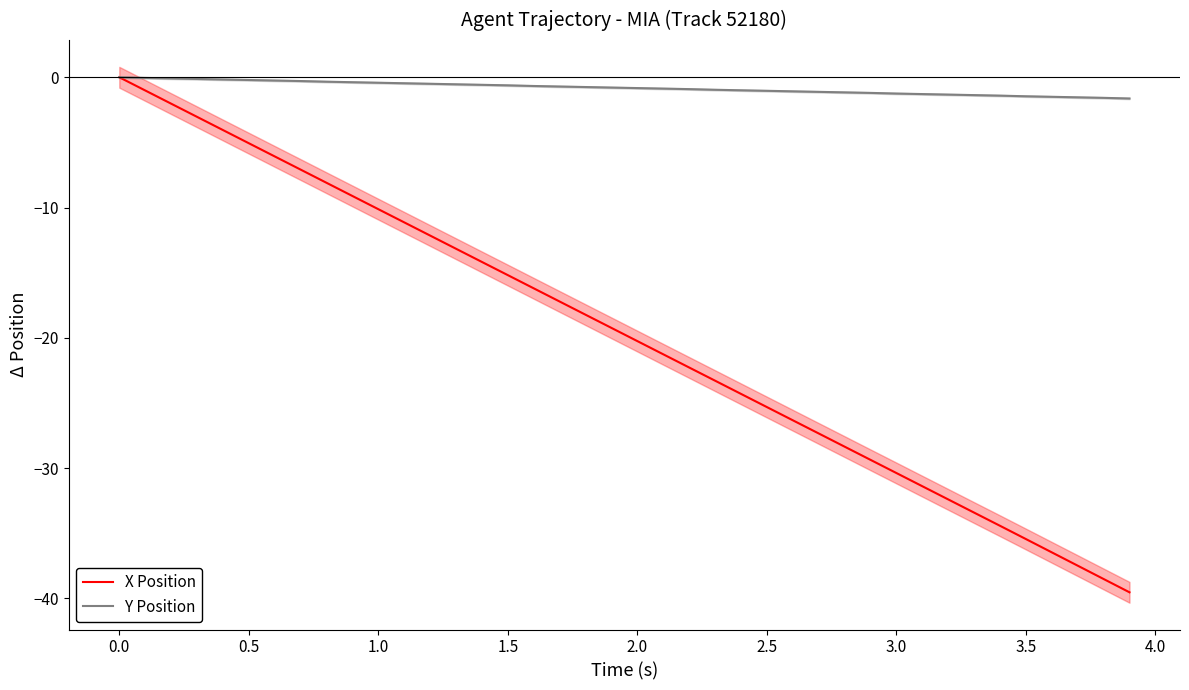

Does the chart have visible grid lines?

No